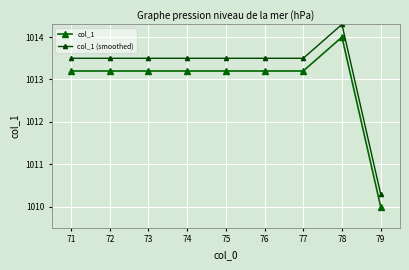

Count the number of data series in this chart.

2